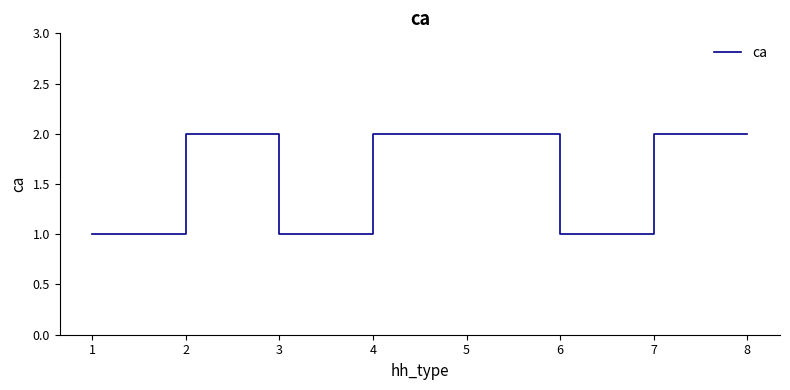

The value at 1 is 0. True or false?

False